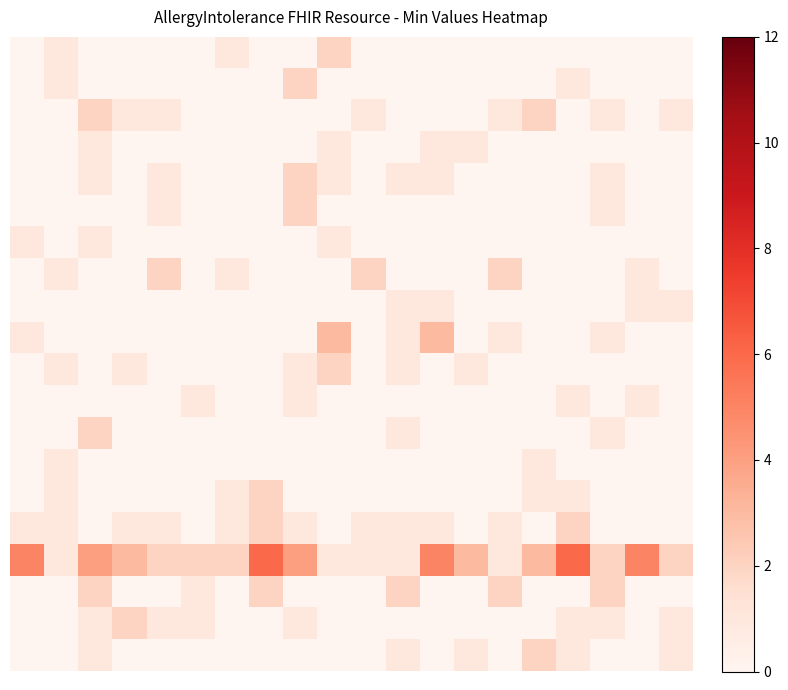

What is the greatest value displayed?

6